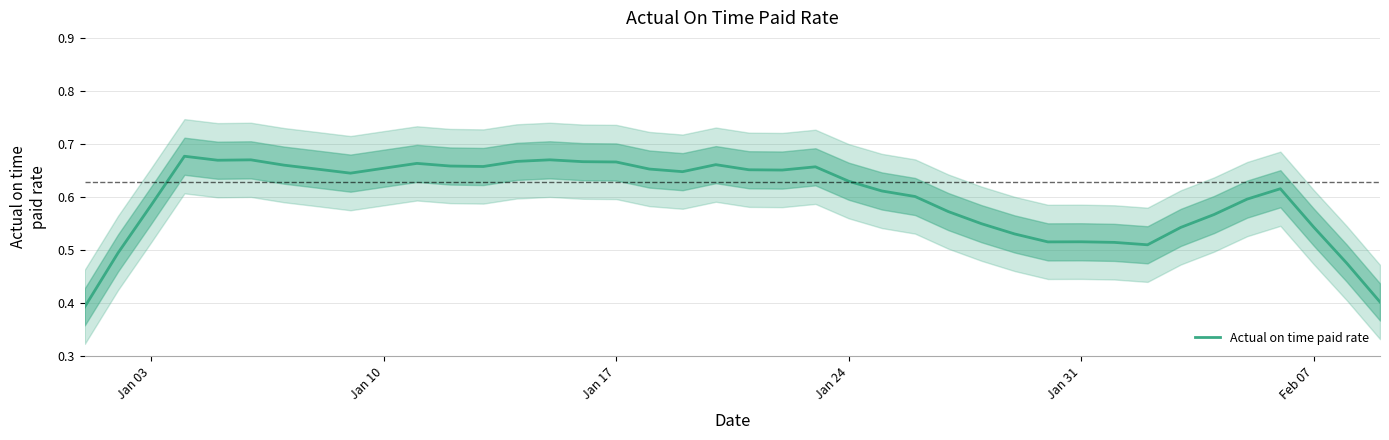

Is it true that Actual on time paid rate equals 1.0 at Jan 24?

False